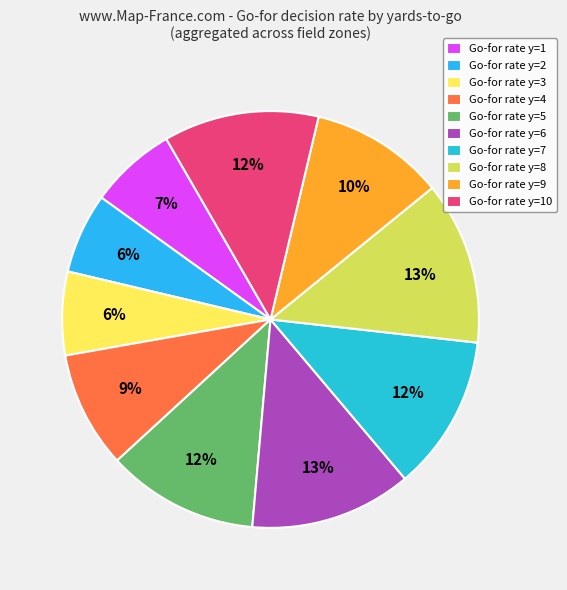

Which category has the biggest portion of the pie?

y=8